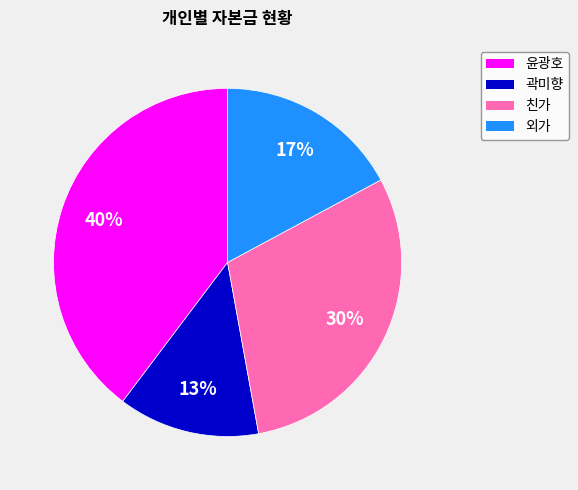

True or false: 곽미향 accounts for 13% of the total.

True